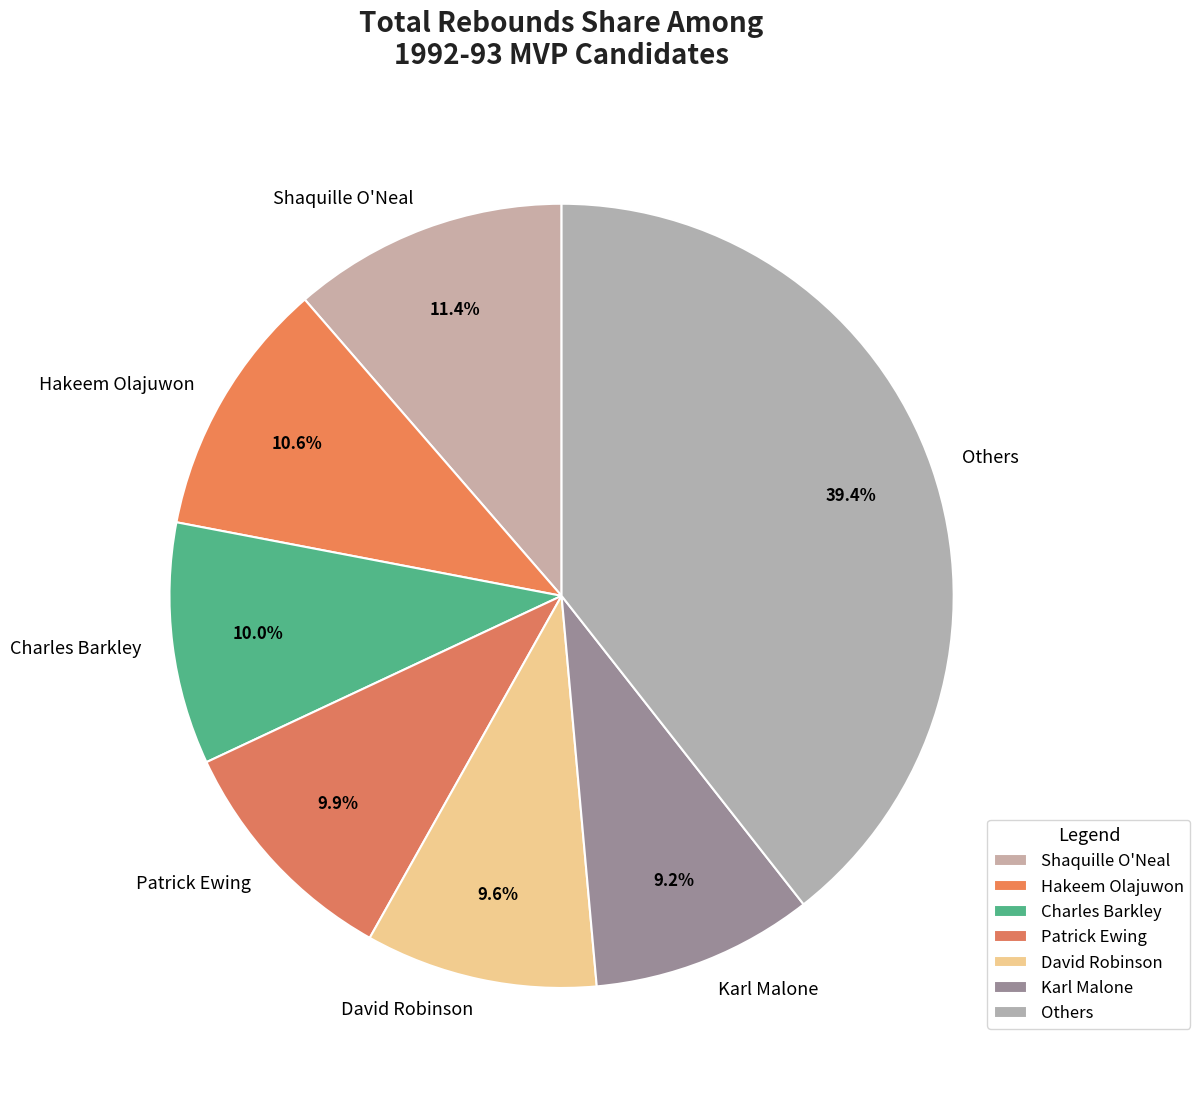

How many segments does this pie chart have?

7